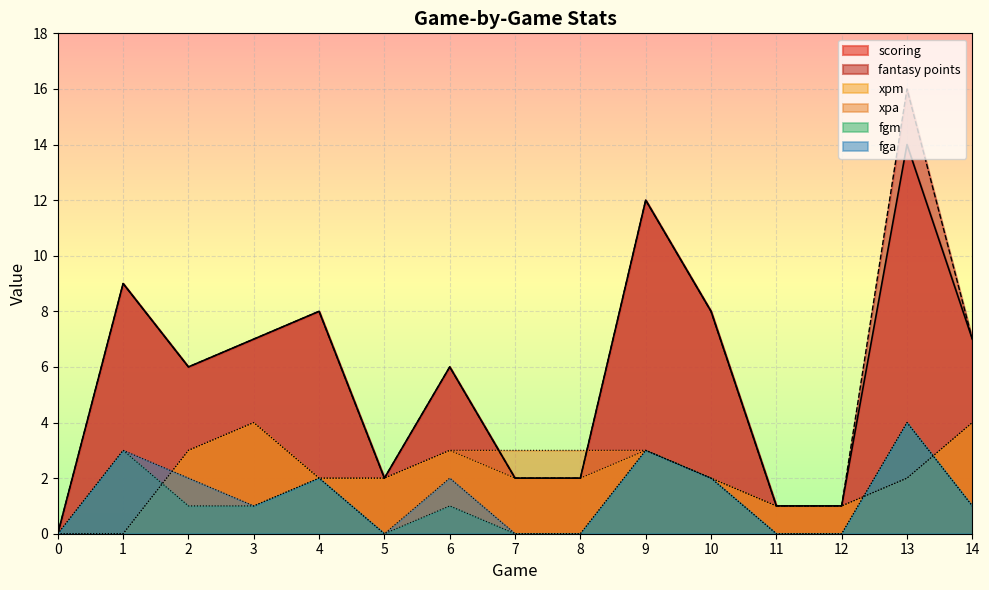

Does the chart display data point markers on the line(s)?

No